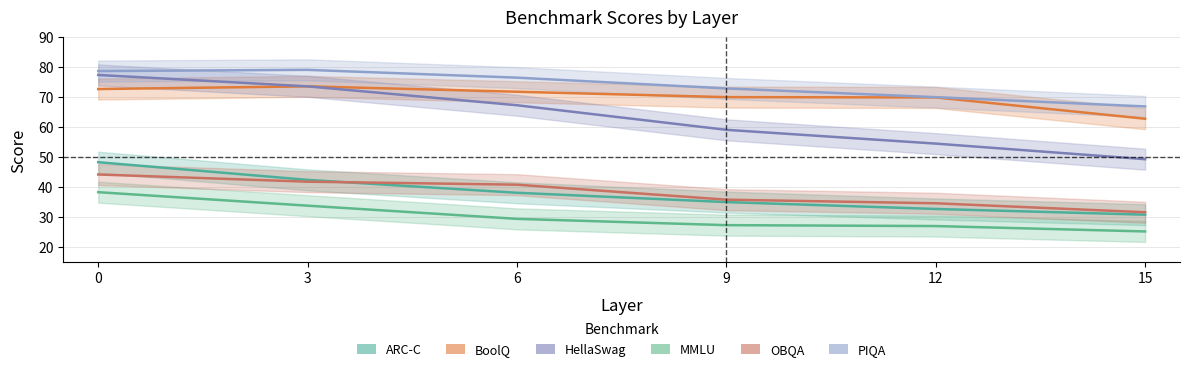

What is the value of the ARC-C point at the 3rd from the left?

38.1